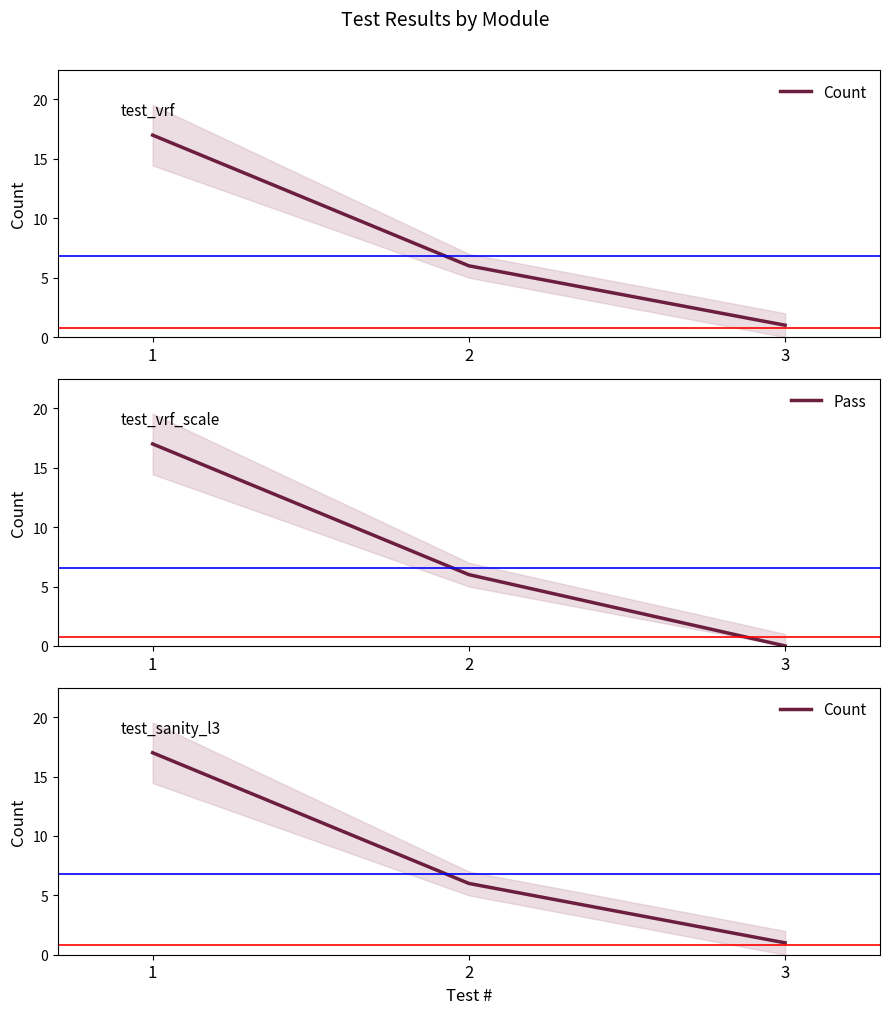

What is the value of the Count point at the 2nd from the left?

6